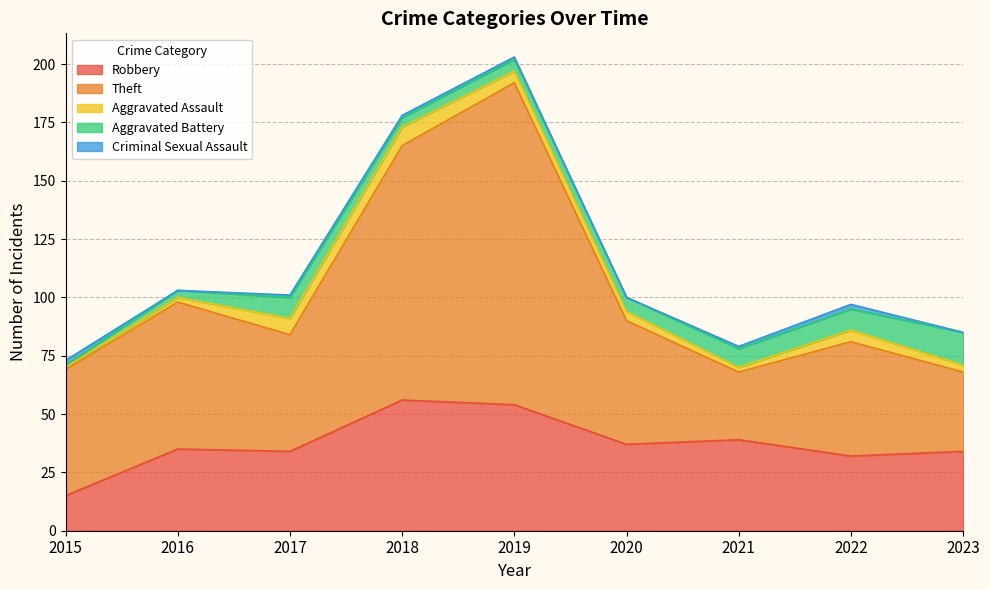

List the labels in order of Aggravated Assault value, smallest first.

2015, 2016, 2021, 2023, 2020, 2019, 2022, 2017, 2018